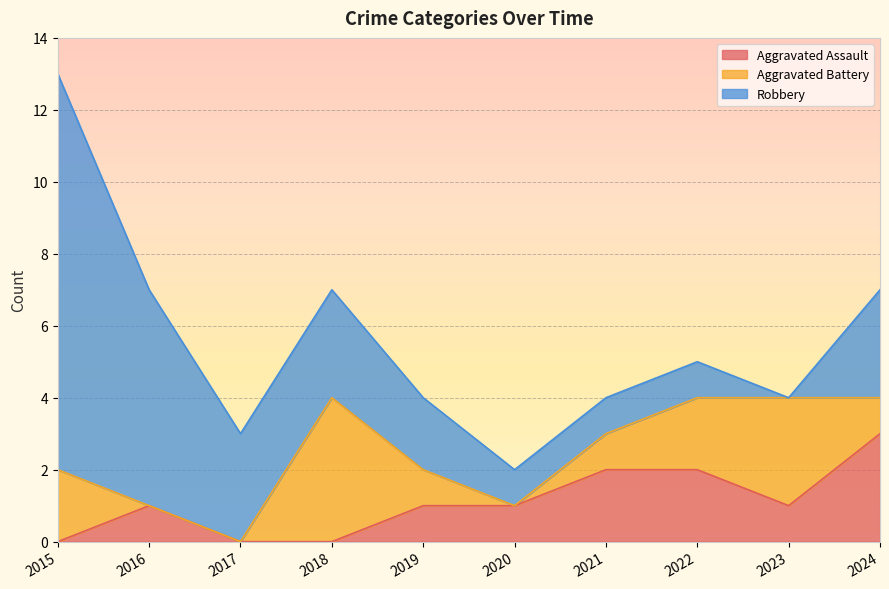

What is the maximum value for Aggravated Assault?

3